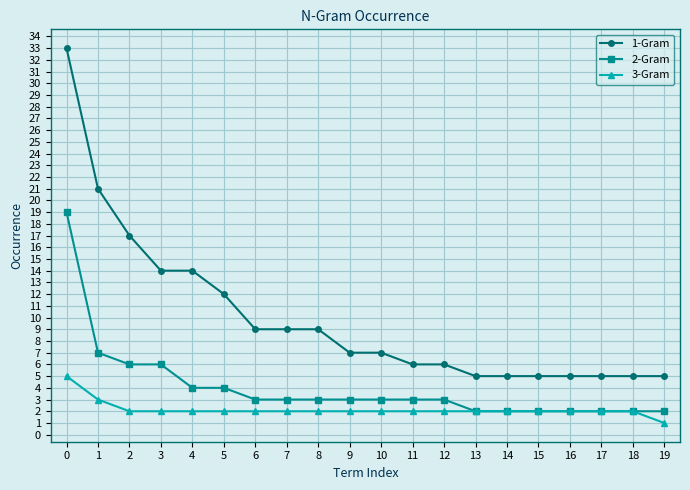

True or false: 1-Gram and 2-Gram cross at least once.

False